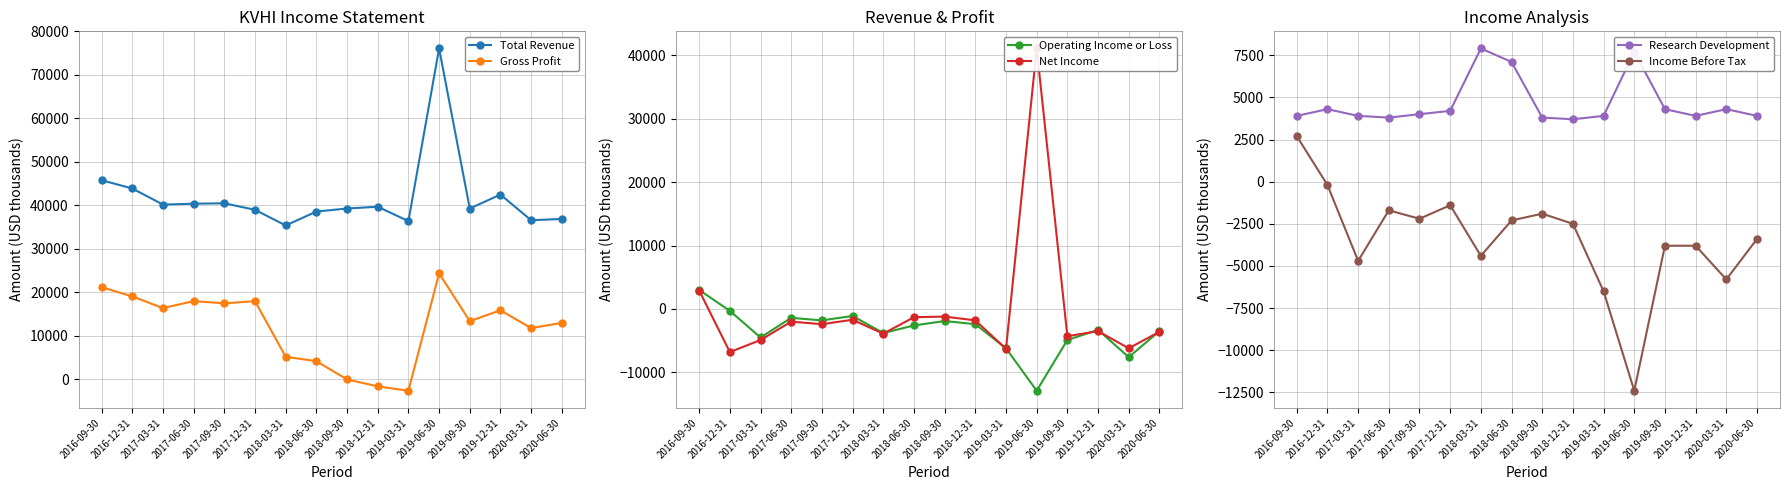

What is the total value across all series at 2018-03-31?

36400